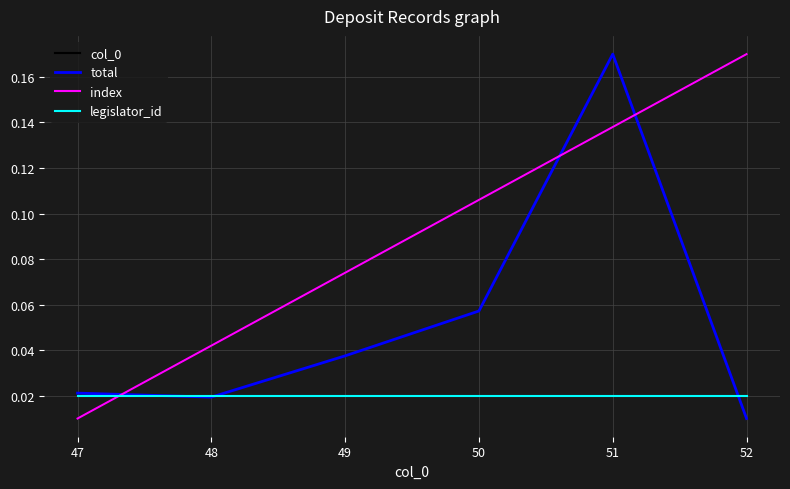

Does the chart display data point markers on the line(s)?

No